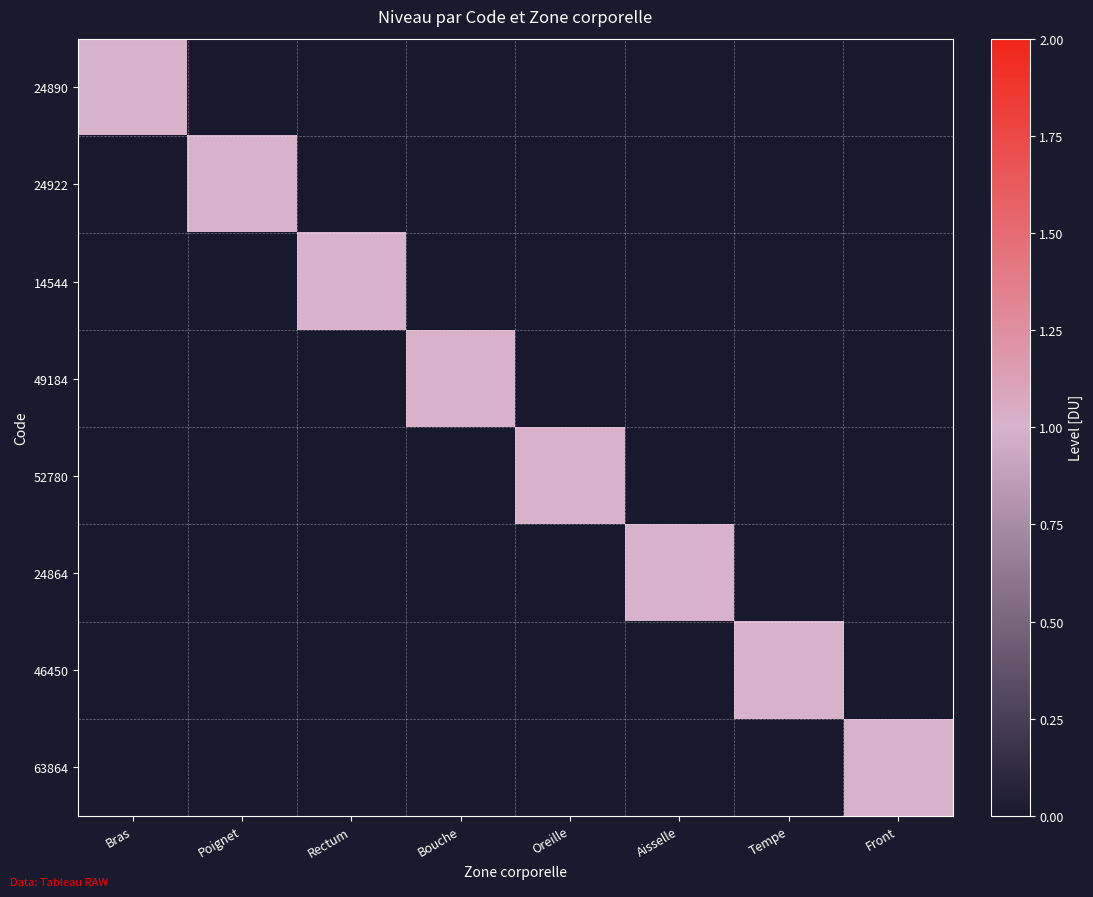

What is the spread (max minus min) of values at Rectum?

1